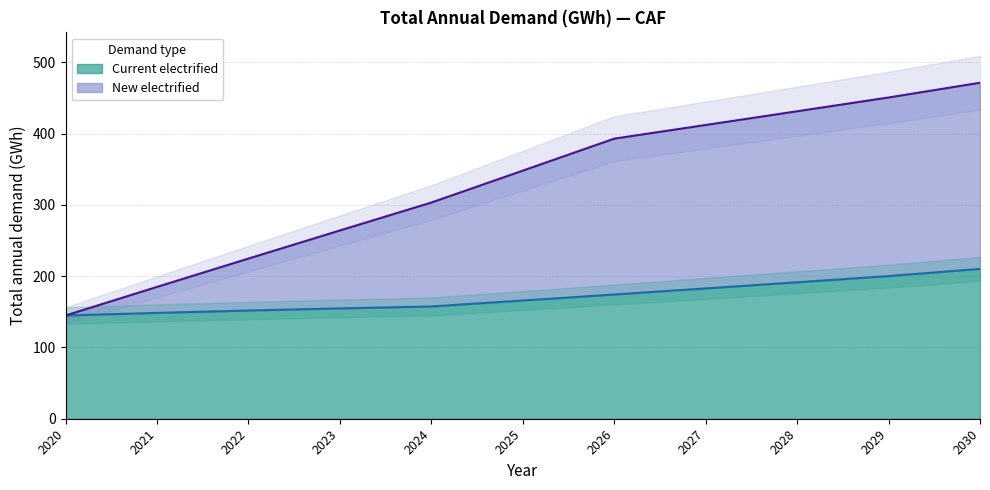

How many categories are shown in the chart?

11